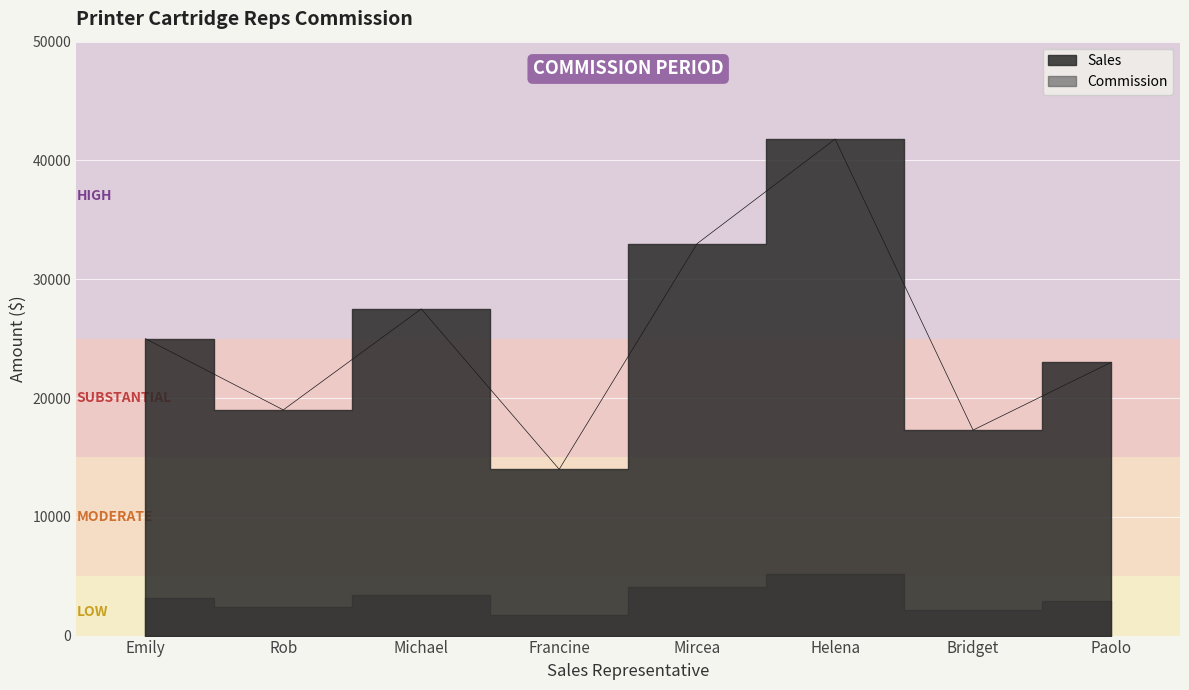

Reading left to right, list all the values displayed in this chart.

Emily=25000	Rob=19000	Michael=27500	Francine=14000	Mircea=33000	Helena=41800	Bridget=17300	Paolo=23000